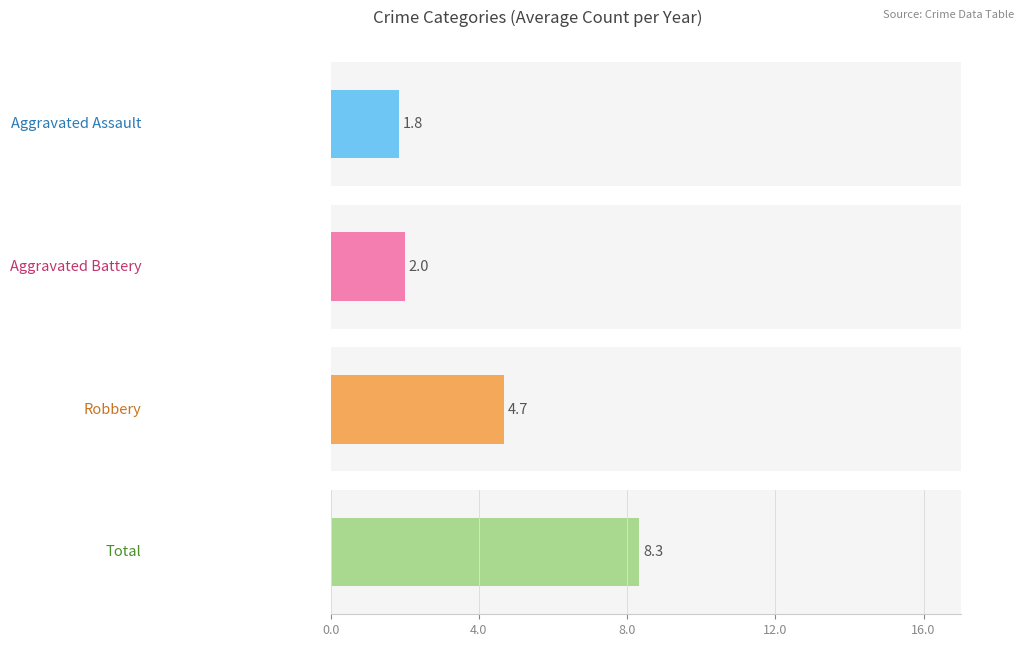

How many distinct data groups are displayed?

4